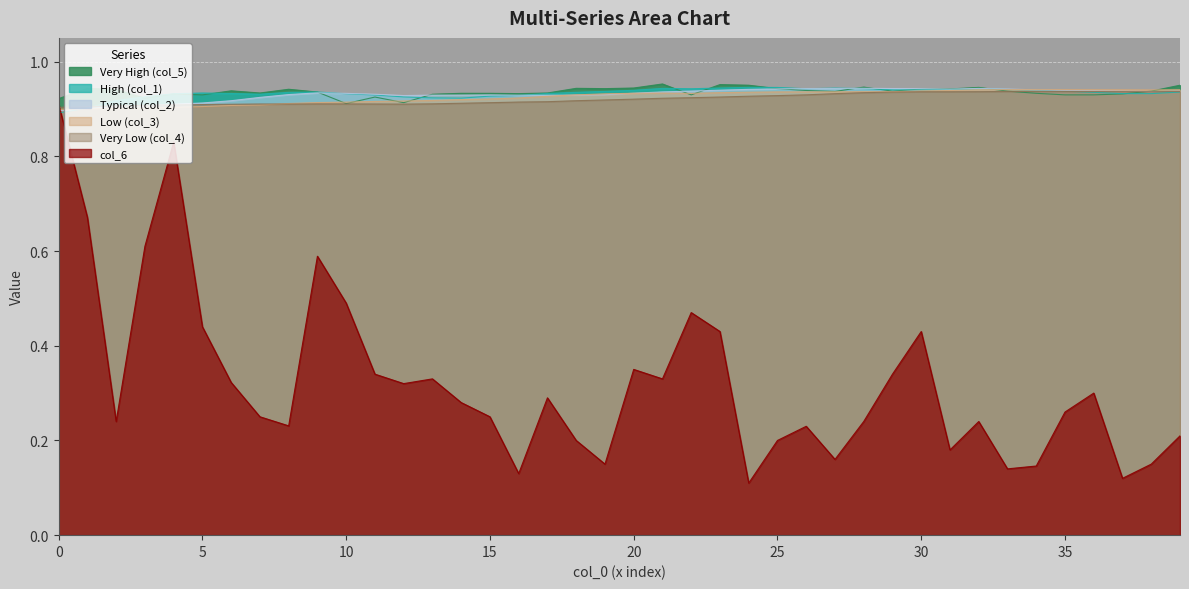

True or false: col_3 has a value of 0.9 at 25.

True